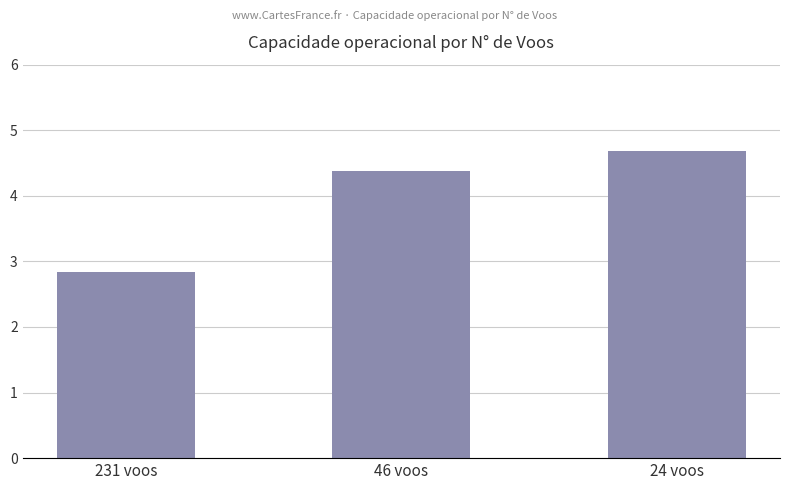

At which category does the chart reach its peak across all series?

24 voos